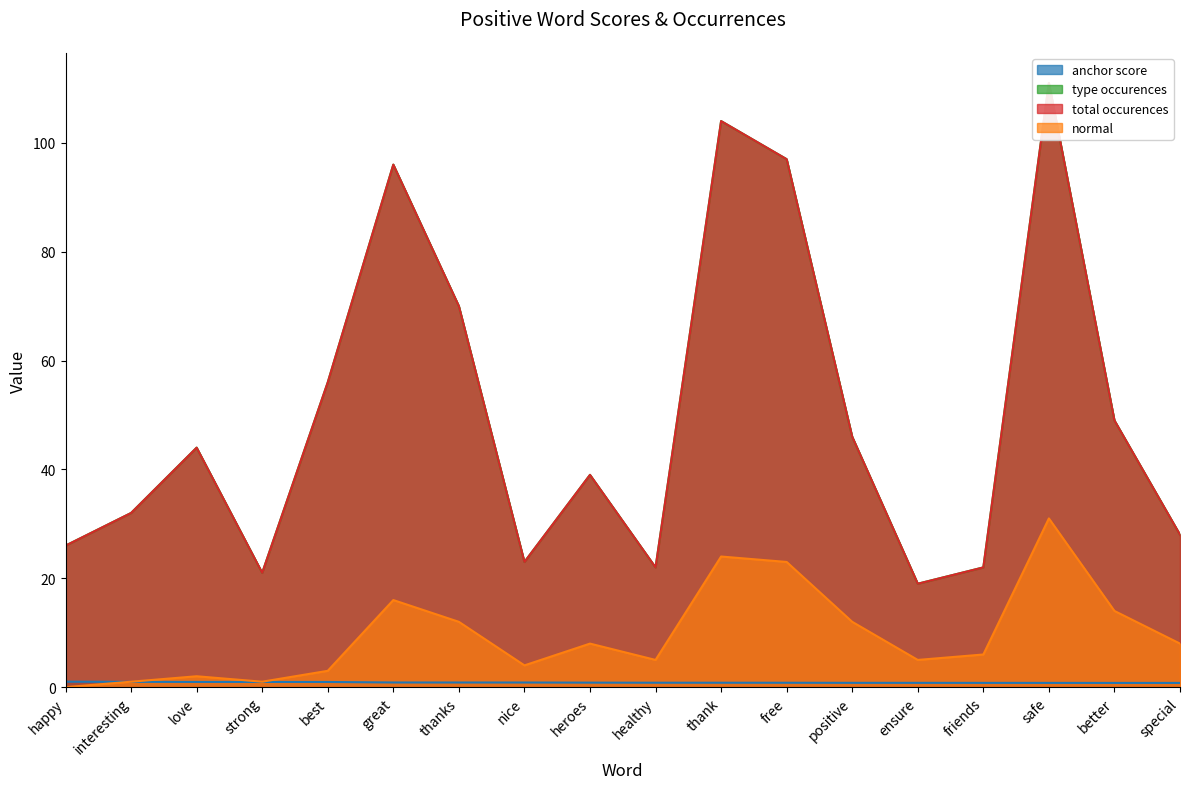

Reading left to right, list all the values displayed in this chart.

anchor score: happy=1.0	interesting=1.0	love=1.0	strong=1.0	best=0.9	great=0.9	thanks=0.9	nice=0.9	heroes=0.8	healthy=0.8	thank=0.8	free=0.8	positive=0.8	ensure=0.8	friends=0.8	safe=0.8	better=0.8	special=0.8
type occurences: happy=26.0	interesting=32.0	love=44.0	strong=21.0	best=56.0	great=96.0	thanks=70.0	nice=23.0	heroes=39.0	healthy=22.0	thank=104.0	free=97.0	positive=46.0	ensure=19.0	friends=22.0	safe=111.0	better=49.0	special=28.0
total occurences: happy=26.0	interesting=32.0	love=44.0	strong=21.0	best=56.0	great=96.0	thanks=70.0	nice=23.0	heroes=39.0	healthy=22.0	thank=104.0	free=97.0	positive=46.0	ensure=19.0	friends=22.0	safe=111.0	better=49.0	special=28.0
normal: happy=0.0	interesting=1.0	love=2.0	strong=1.0	best=3.0	great=16.0	thanks=12.0	nice=4.0	heroes=8.0	healthy=5.0	thank=24.0	free=23.0	positive=12.0	ensure=5.0	friends=6.0	safe=31.0	better=14.0	special=8.0